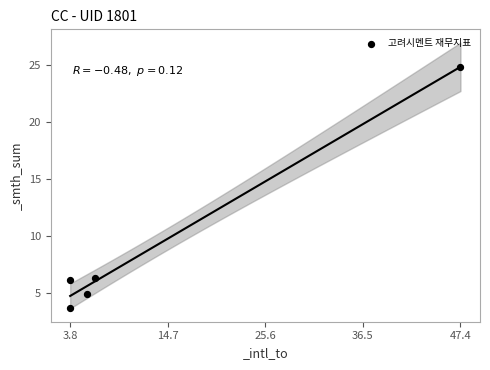

What is the range of X values (max minus min)?

43.6